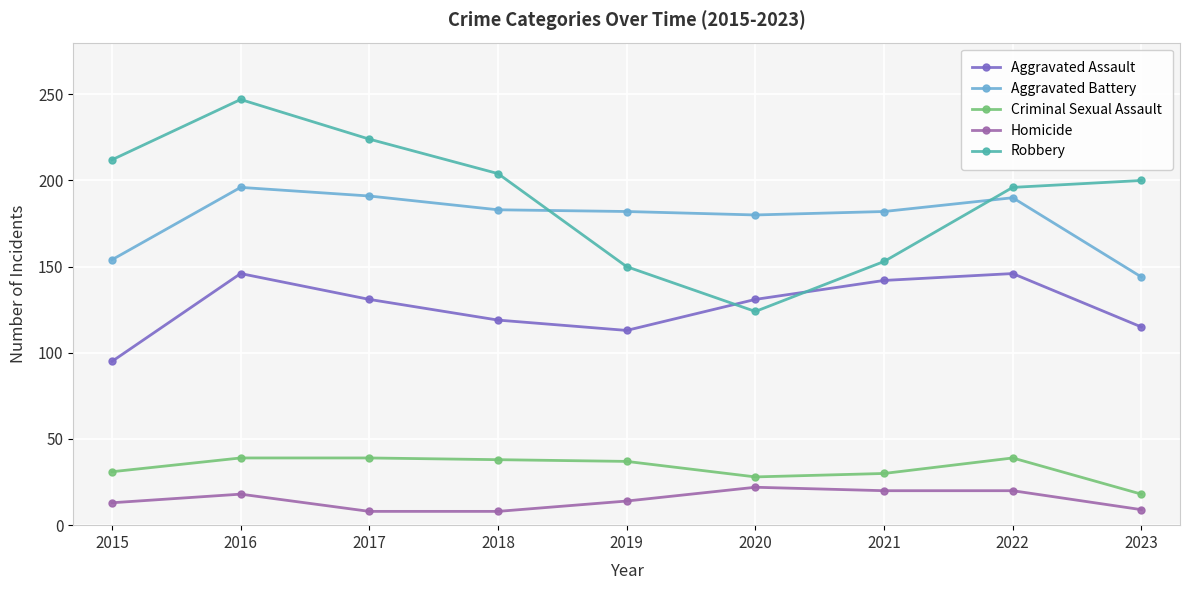

What is the sum of all Criminal Sexual Assault values?

299